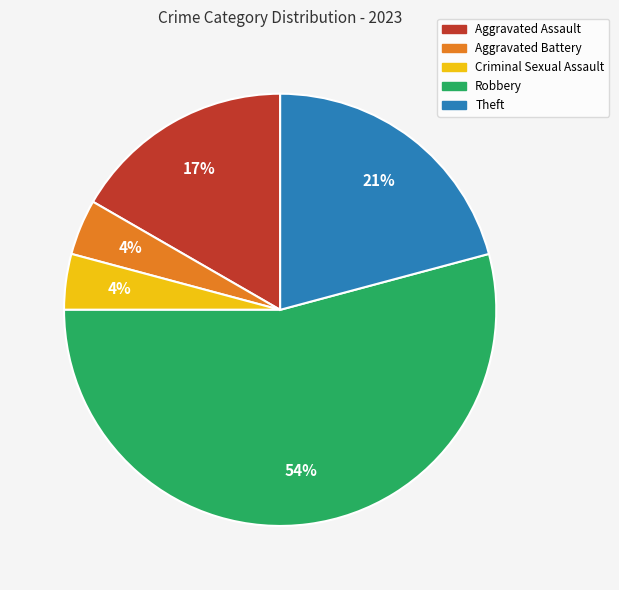

Which has a higher value, Theft or Aggravated Assault?

Theft